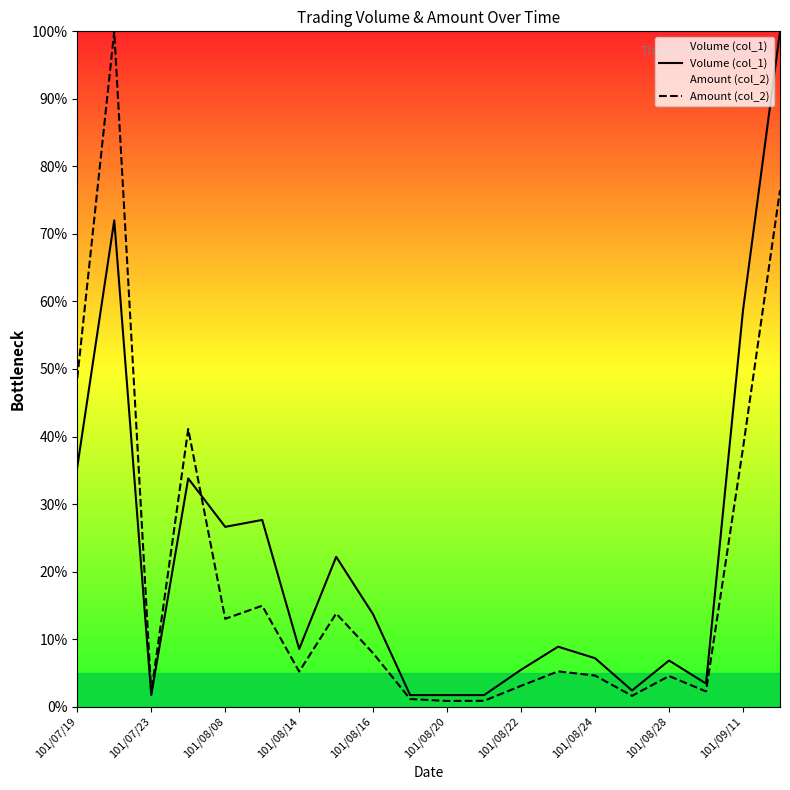

Where is Volume (col_1) nearest to the value 50?

101/09/11